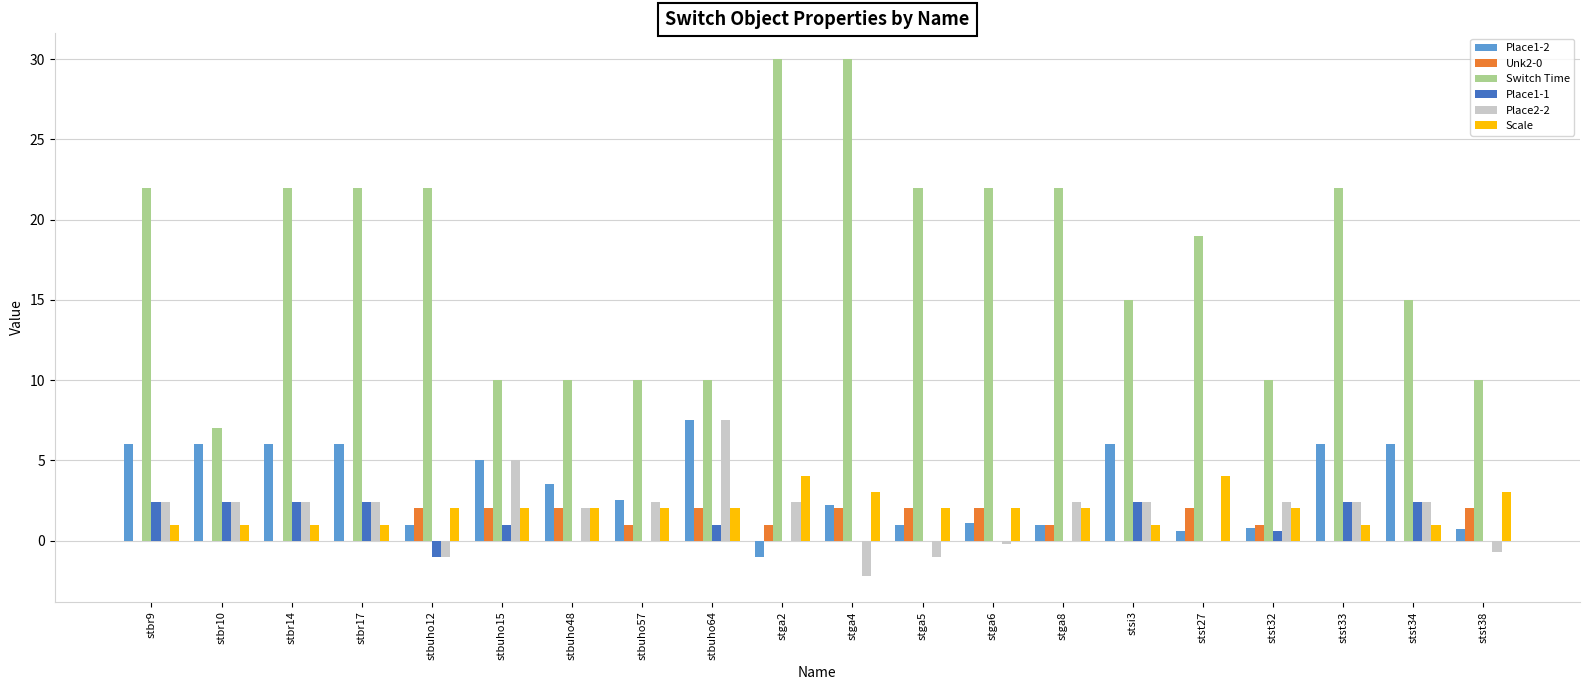

The Place1-2 series shows 2.2 at stga4. True or false?

True